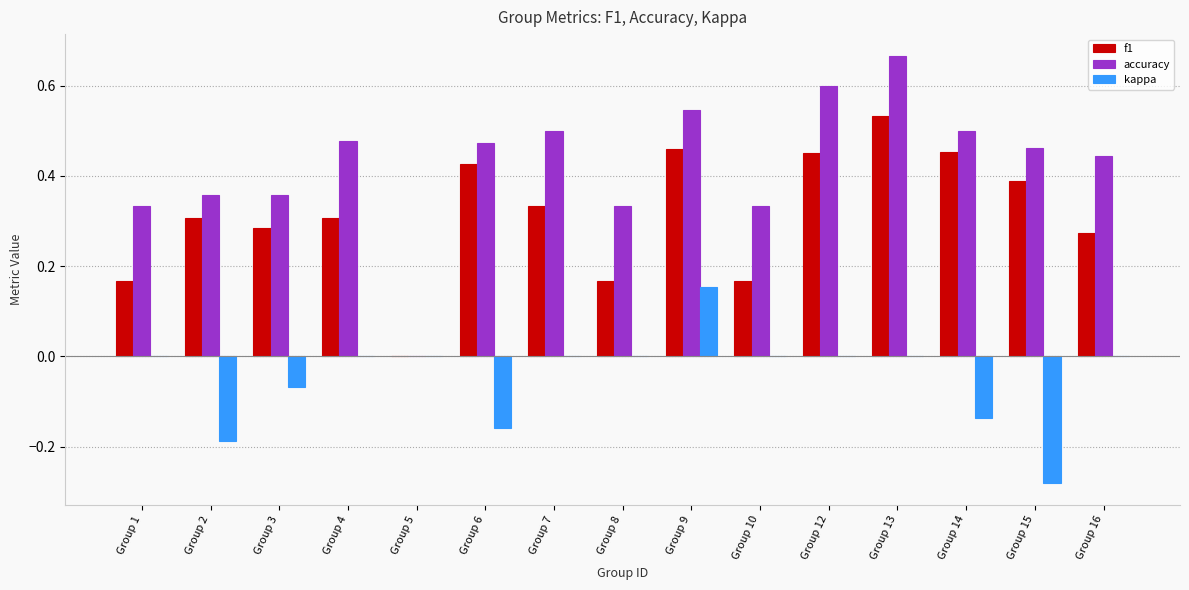

What is the sum of all f1 values?

4.7